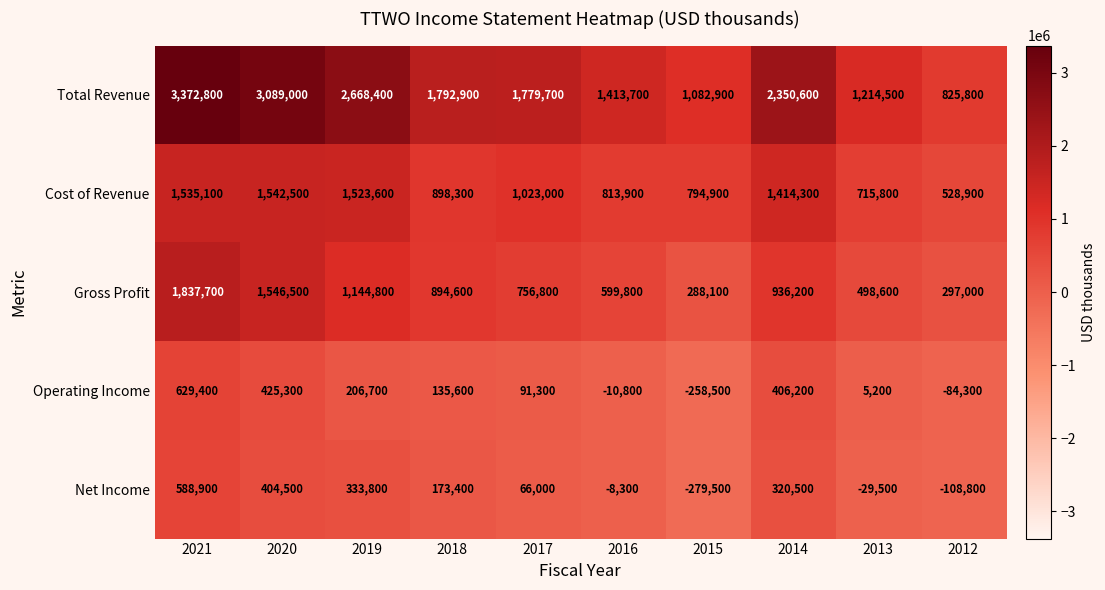

What is the total value across all series at 2014?

5427800